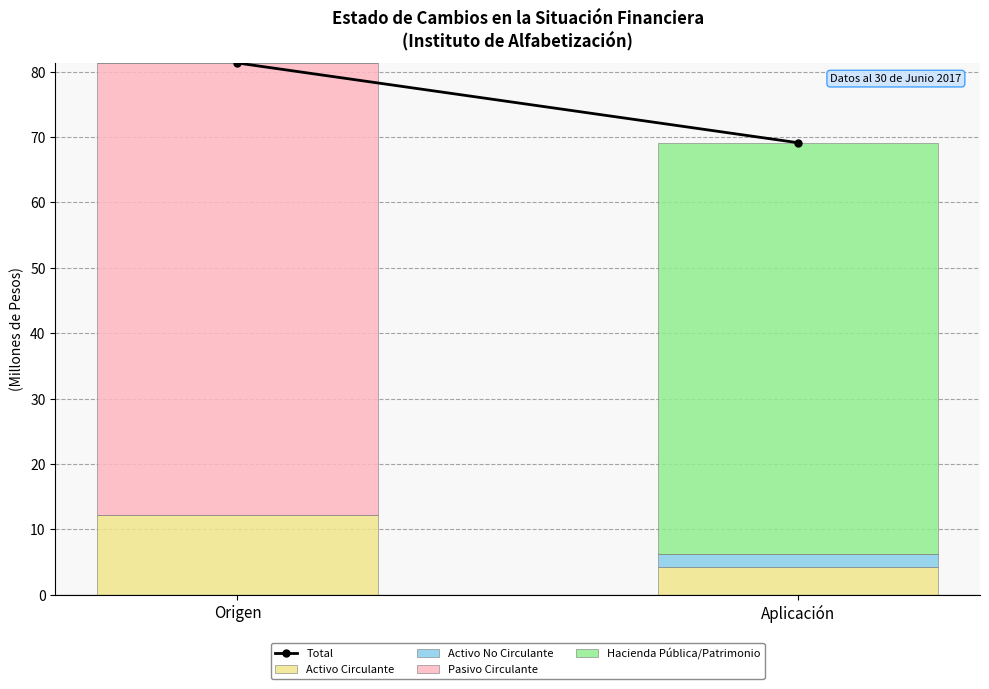

How many values in the Activo Circulante series exceed 12?

1